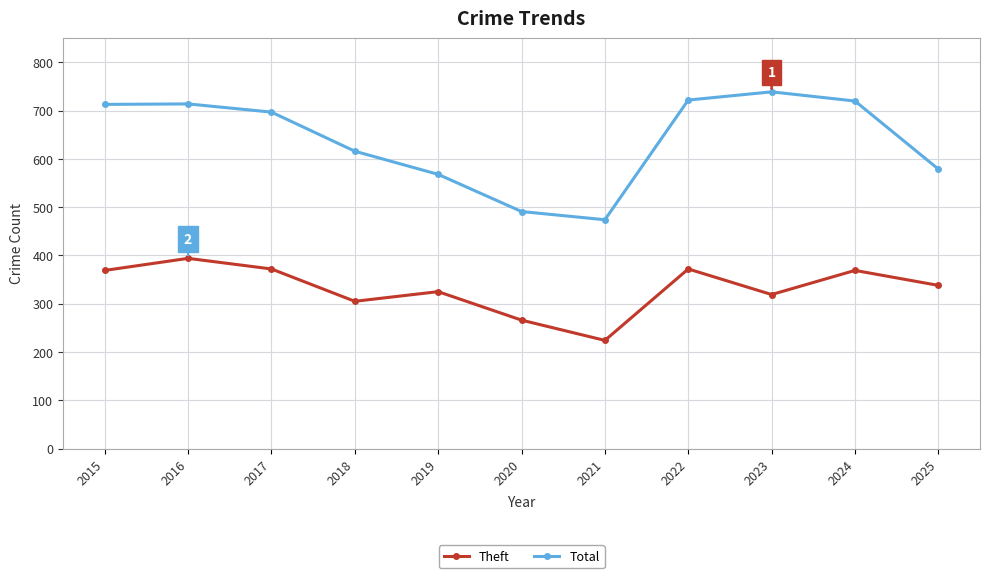

Is the value of Total at 2016 greater than the value of Theft at 2020?

Yes